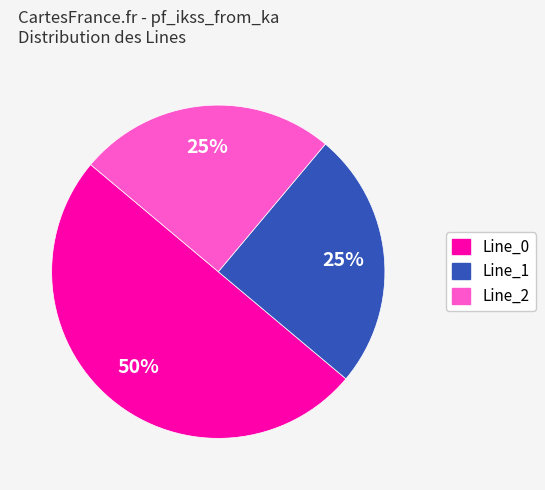

To the nearest percent, what is the difference between the Line_2 and Line_0 slice percentages?

25%